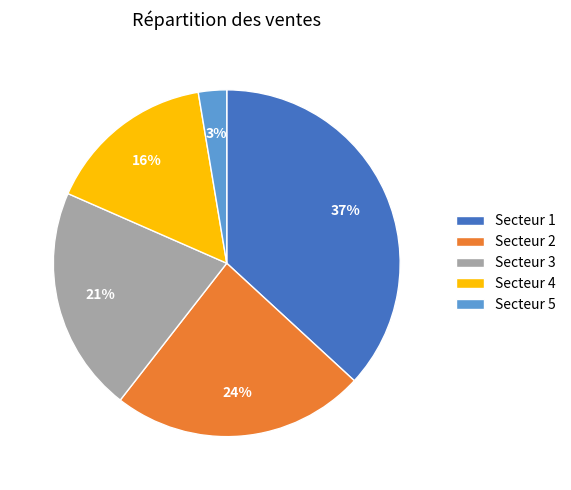

What percentage is the Secteur 4 slice, to the nearest percent?

16%